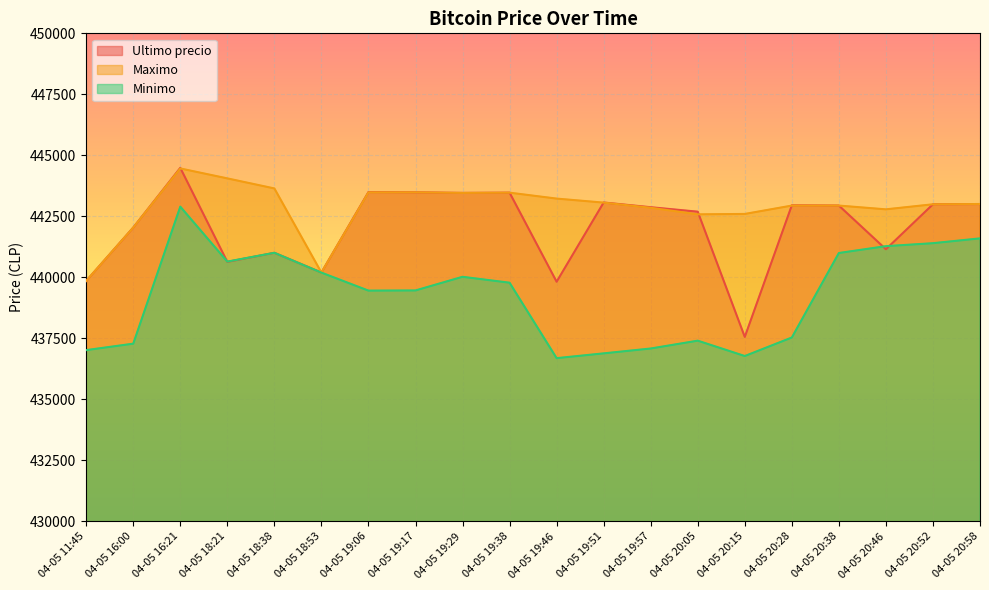

What is the difference between the Ultimo precio values at 04-05 20:15 and 04-05 19:17?

5923